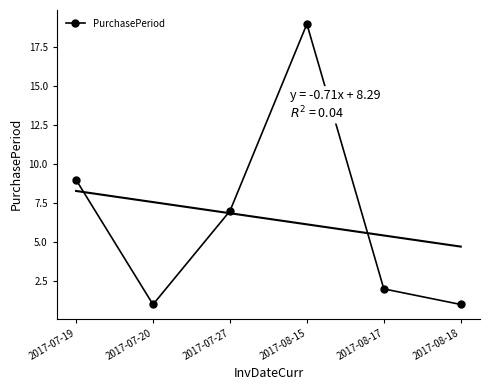

List the labels in order of value, largest first.

2017-08-15, 2017-07-19, 2017-07-27, 2017-08-17, 2017-07-20, 2017-08-18